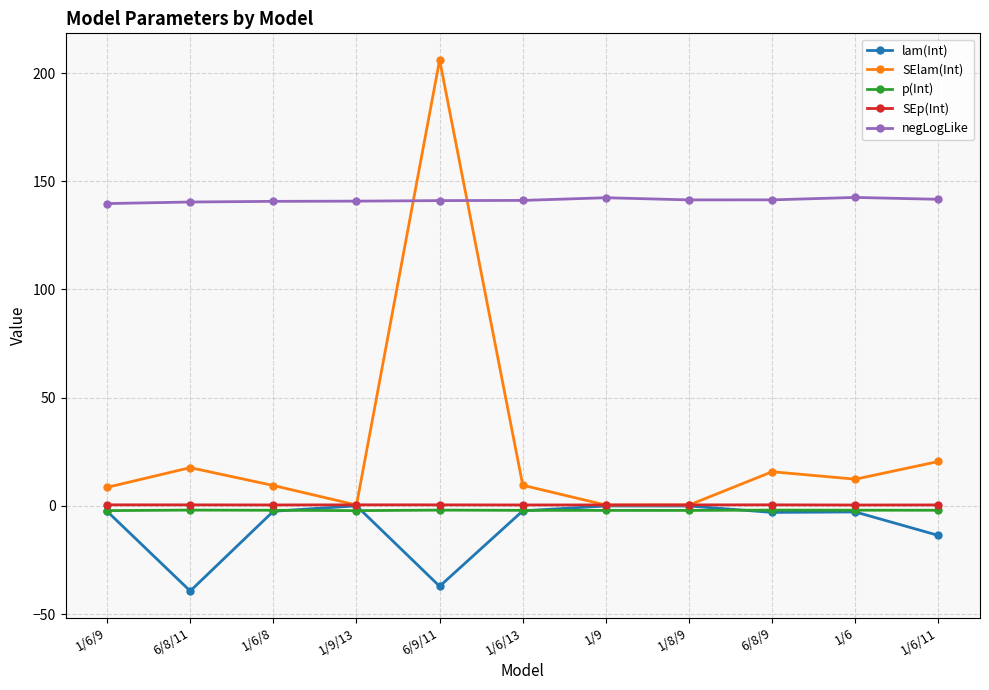

True or false: SElam(Int) and p(Int) cross at least once.

False